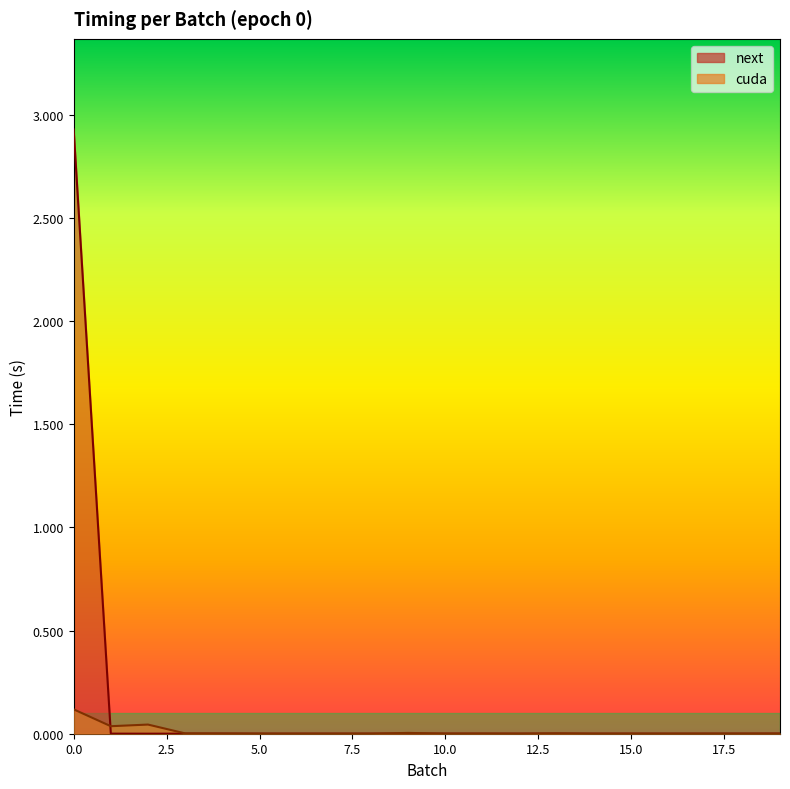

At which label is cuda closest to 0?

7